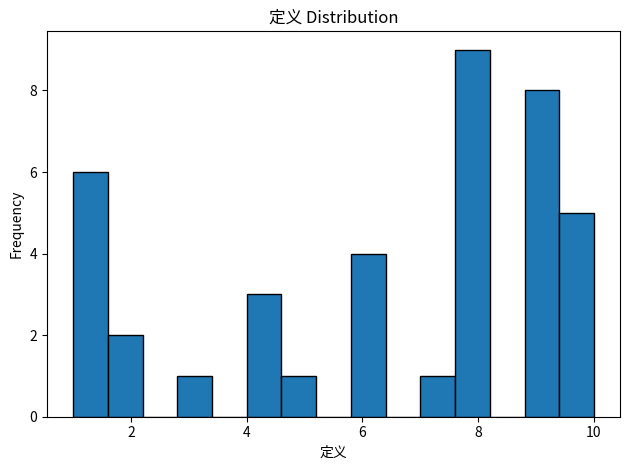

Around what value on the x-axis is the tallest bar? Give the approximate position of its centre, as read against the axis.

8.0